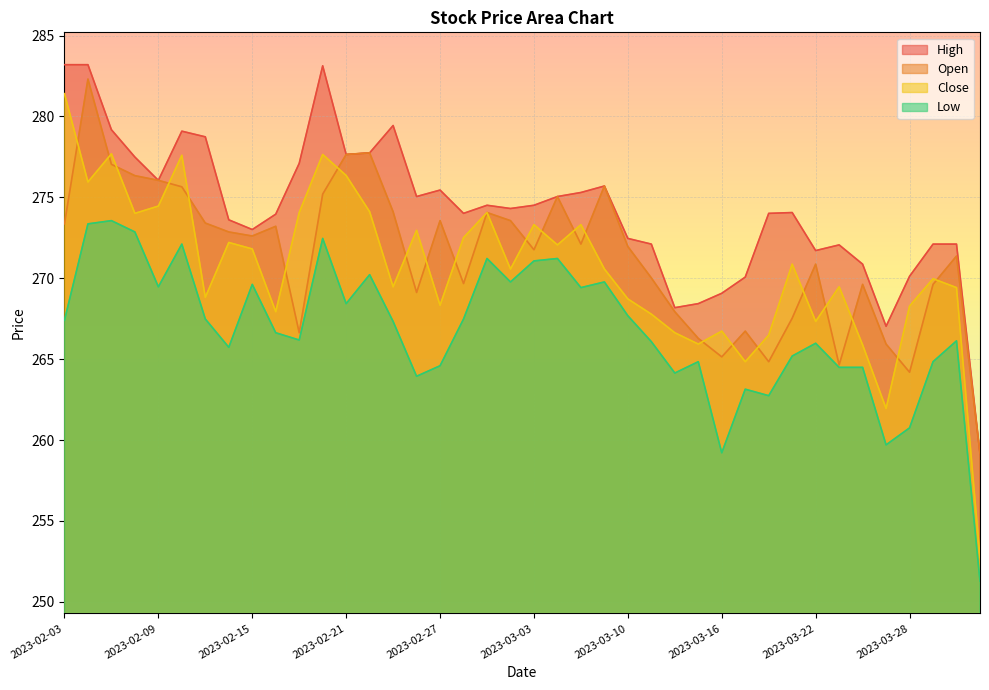

What are all the series names shown in the legend?

High, Open, Close, Low